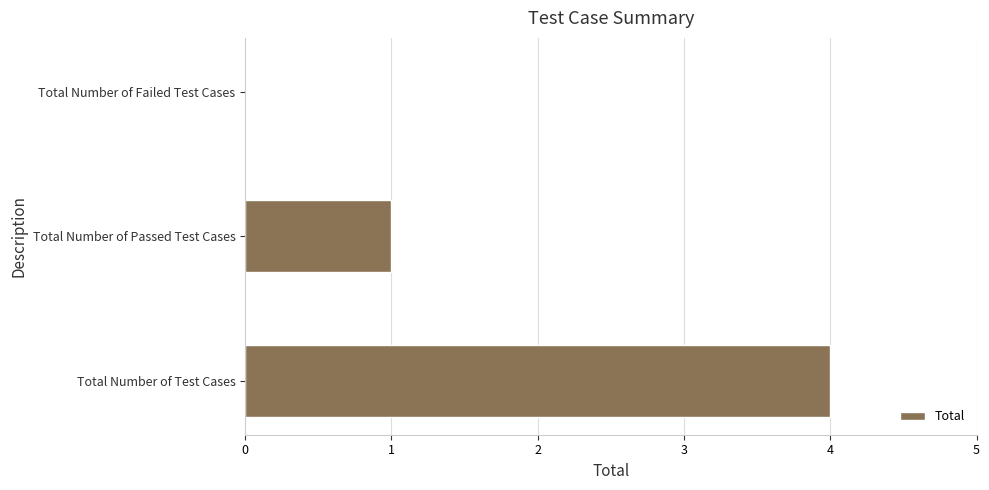

What is the maximum value shown in the chart?

4